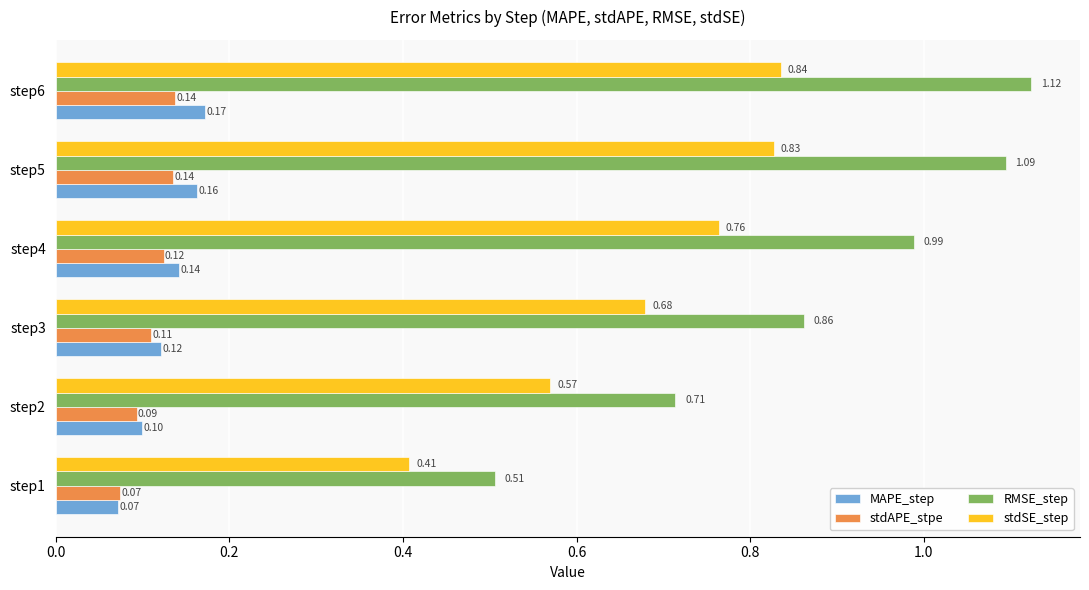

Count the stdSE_step values in the range 0 to 1.

6